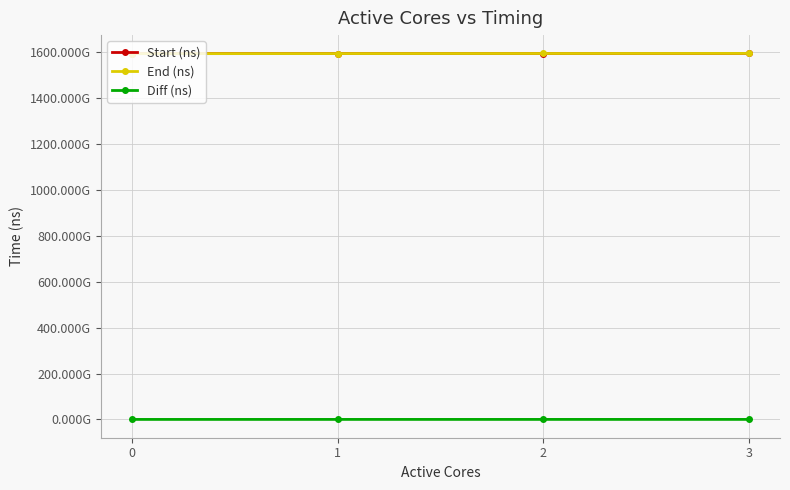

Is it true that Start (ns) equals 2418029108662 at 2?

False